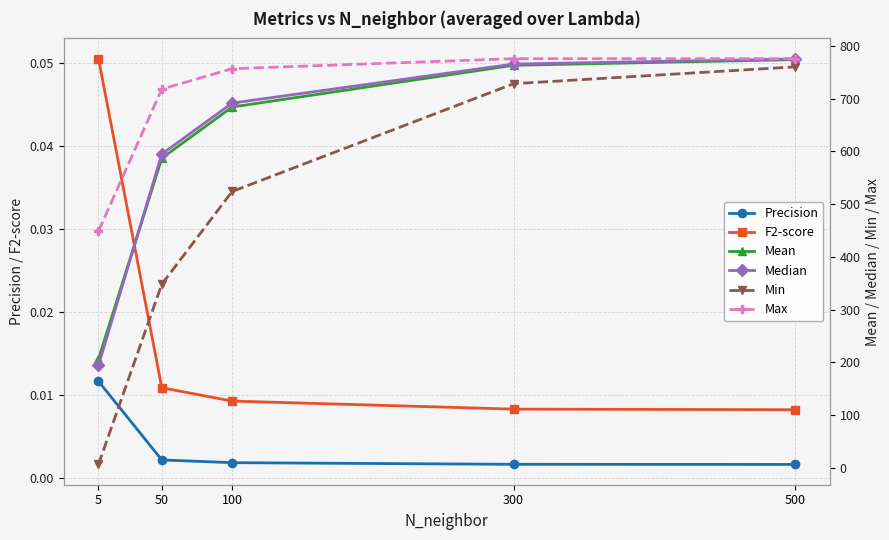

Which series has the largest total across all categories?

Max